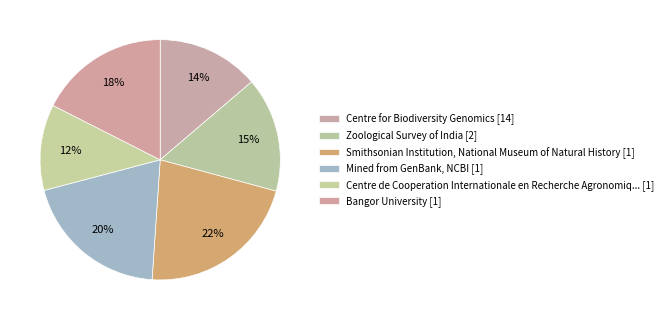

How many slices are in this pie chart?

6